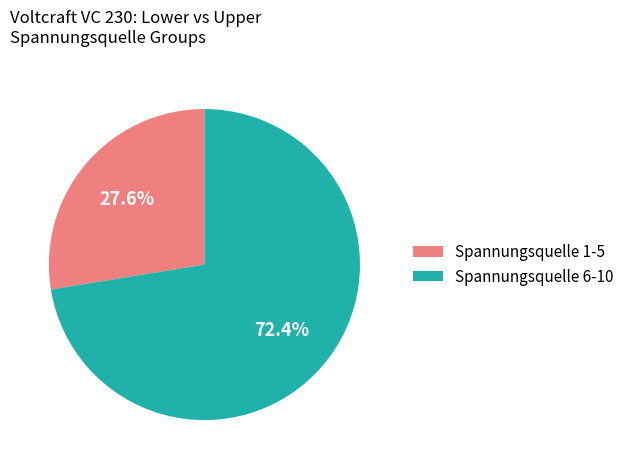

Count the number of slices in the pie.

2